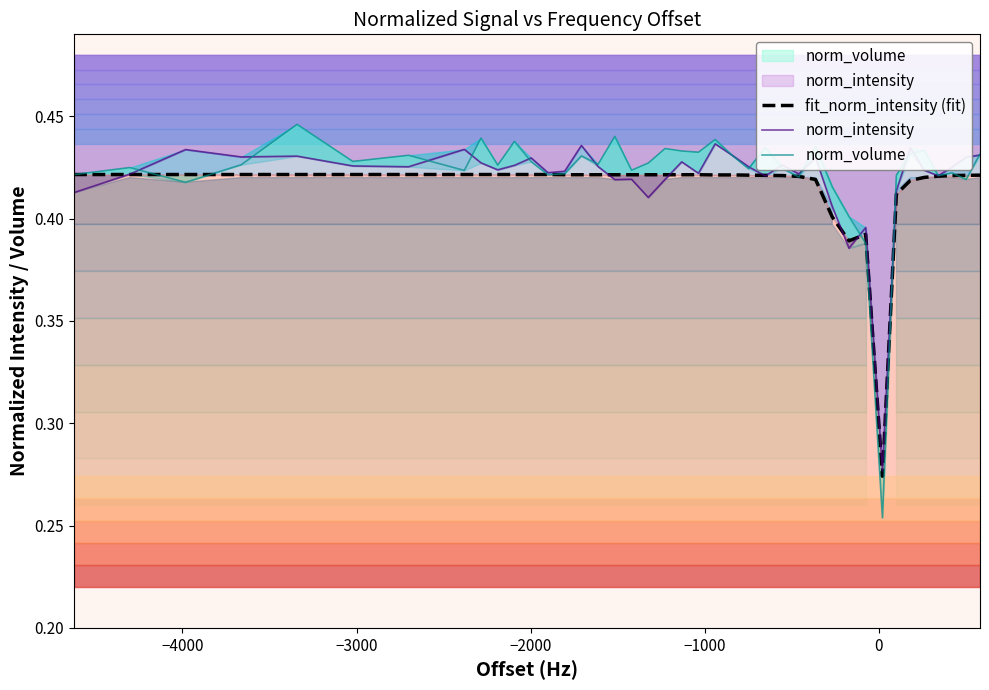

How many times do norm_intensity and norm_volume cross each other?

15